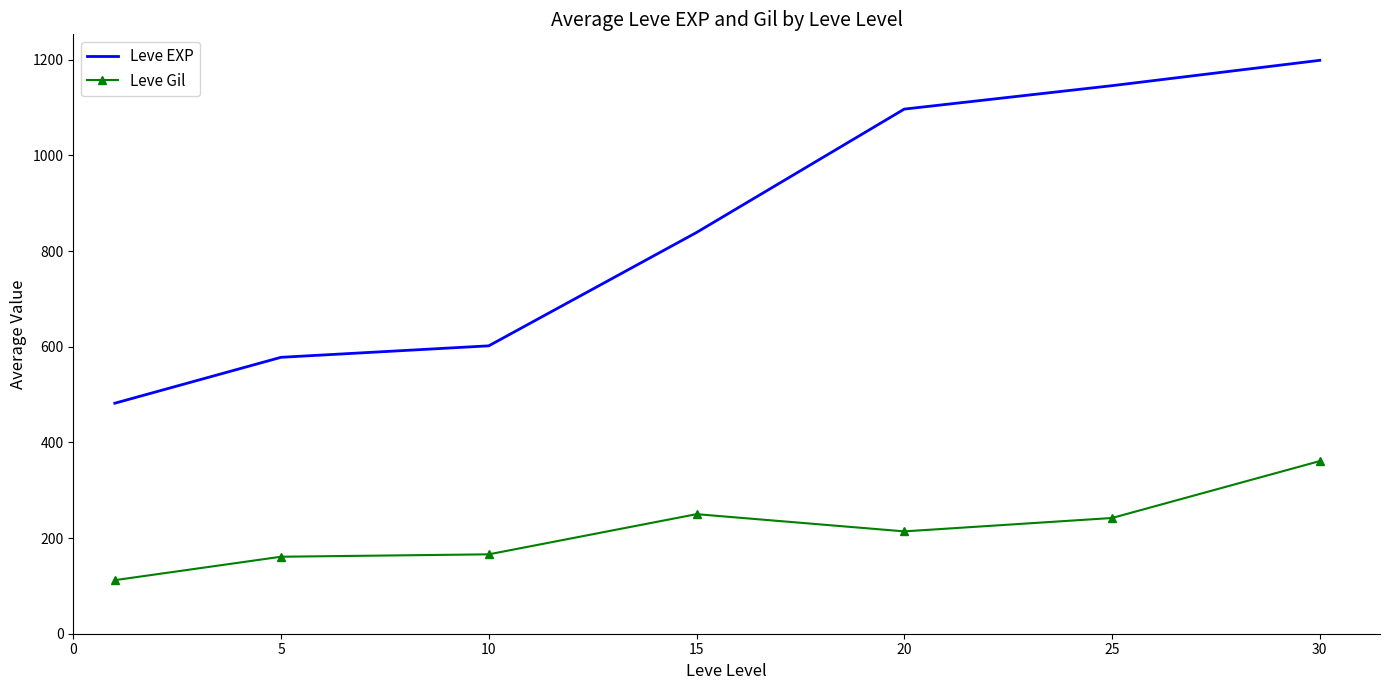

True or false: Leve Gil and Leve EXP intersect in this chart.

False